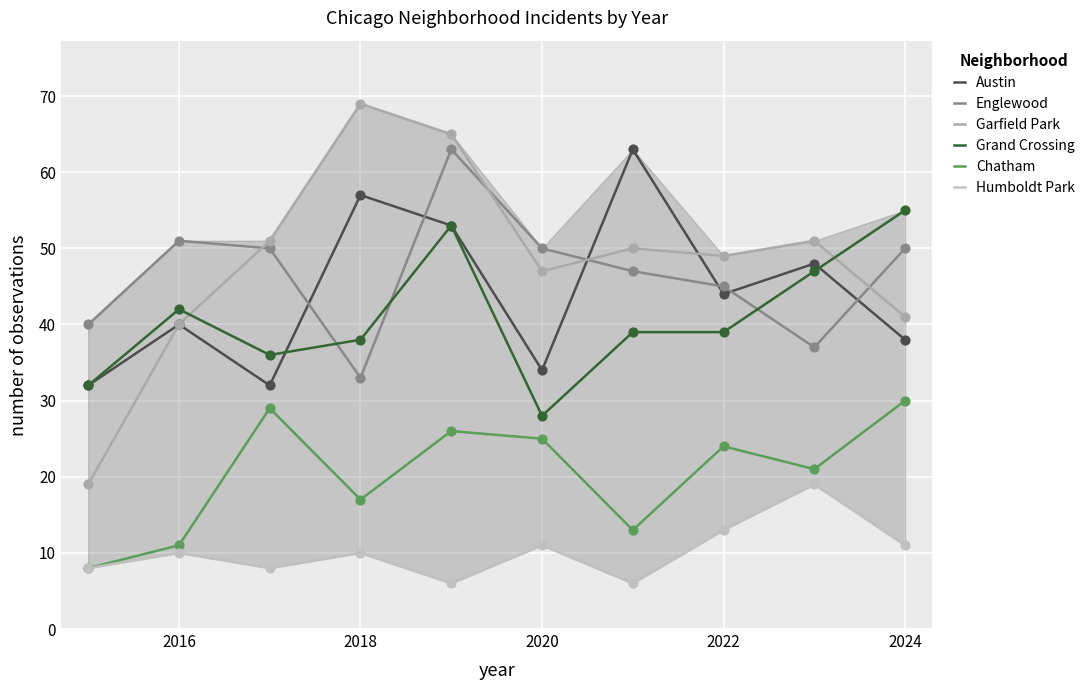

True or false: Chatham and Garfield Park intersect in this chart.

False